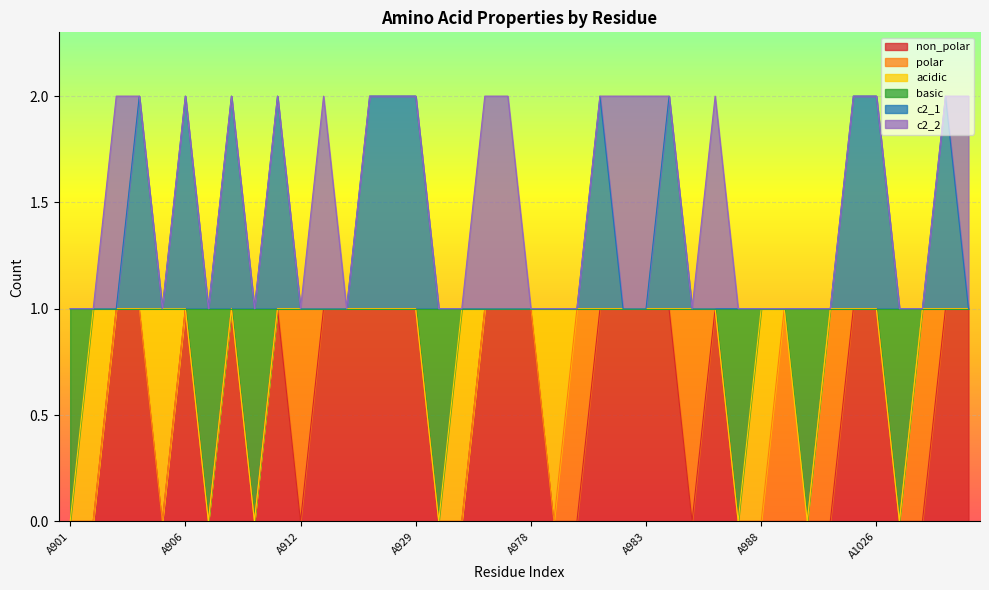

True or false: c2_1 and basic cross at least once.

False